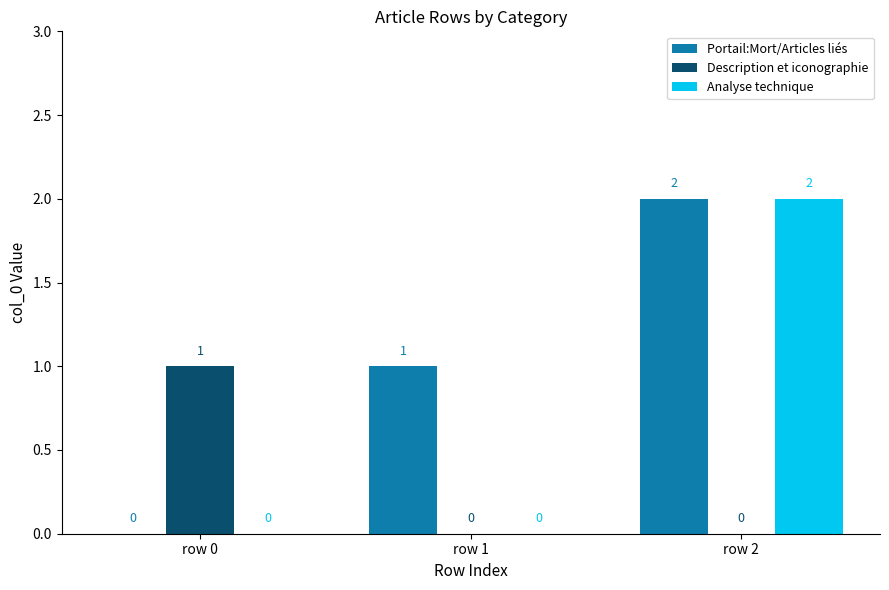

The Description et iconographie series shows 0 at row 2. True or false?

True